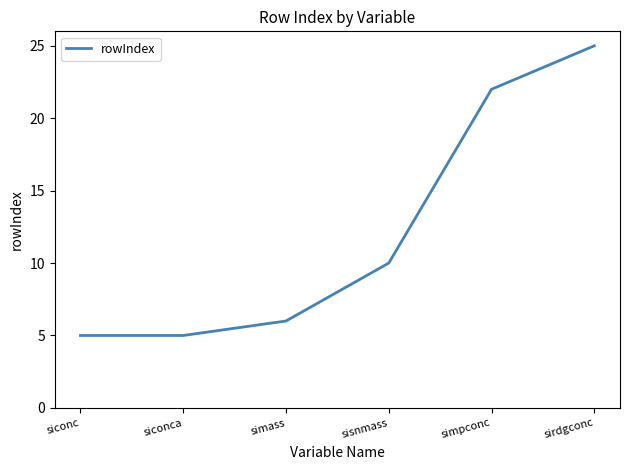

True or false: the data has more than 0 interior local peaks.

False